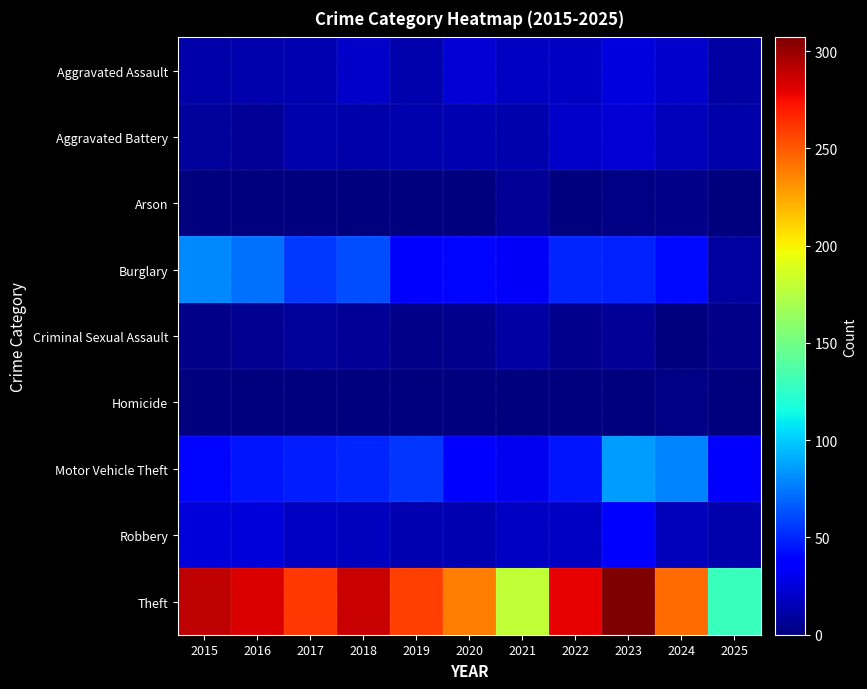

List the series in order of their peak value, highest first.

Theft, Motor Vehicle Theft, Burglary, Robbery, Aggravated Assault, Aggravated Battery, Criminal Sexual Assault, Arson, Homicide